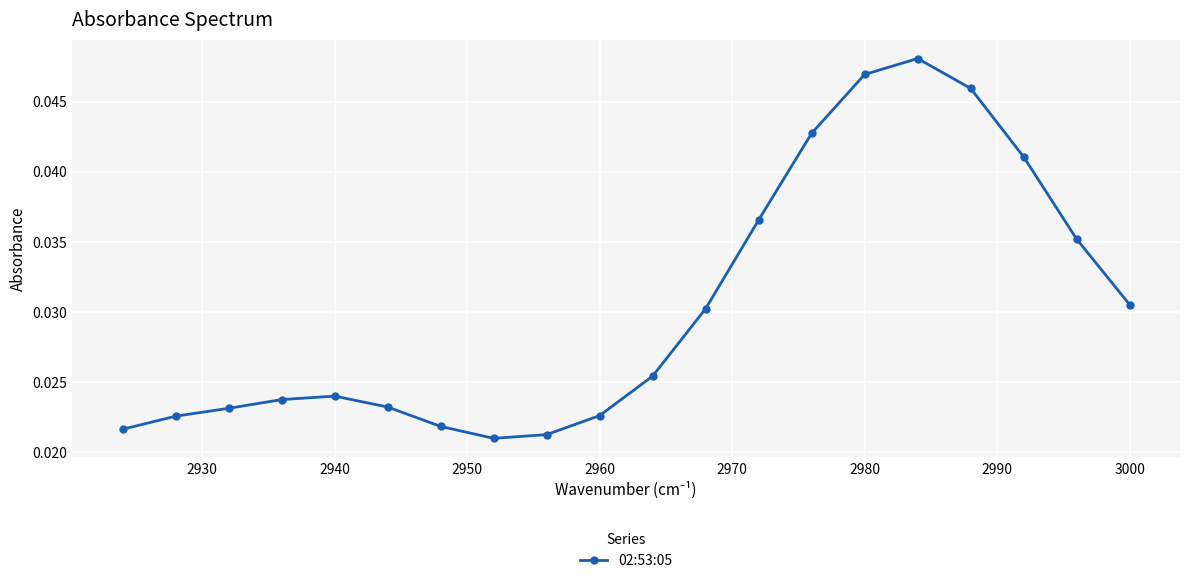

How many values are between 0 and 1?

20